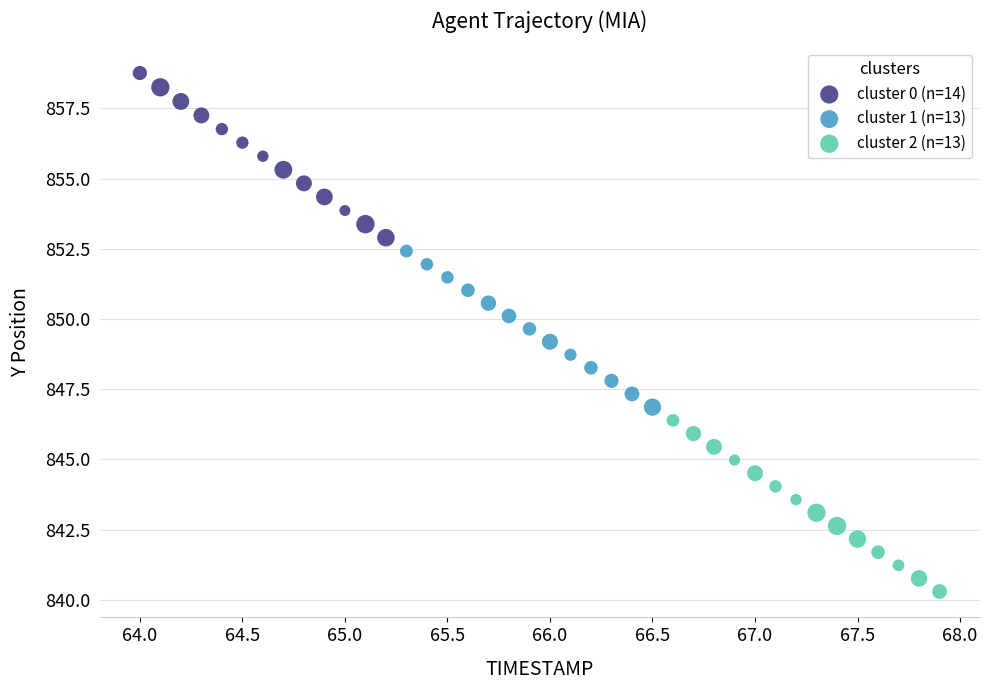

Which series reaches the maximum Y coordinate?

cluster 0 (n=14)